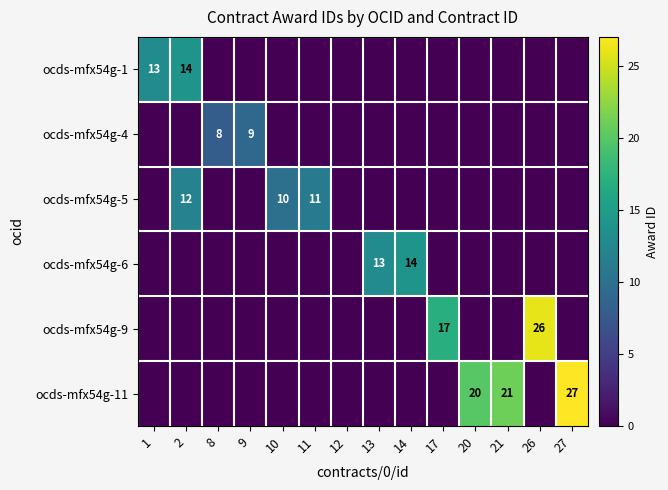

What is the difference between the second highest and second lowest values in the ocds-mfx54g-6 series?

13